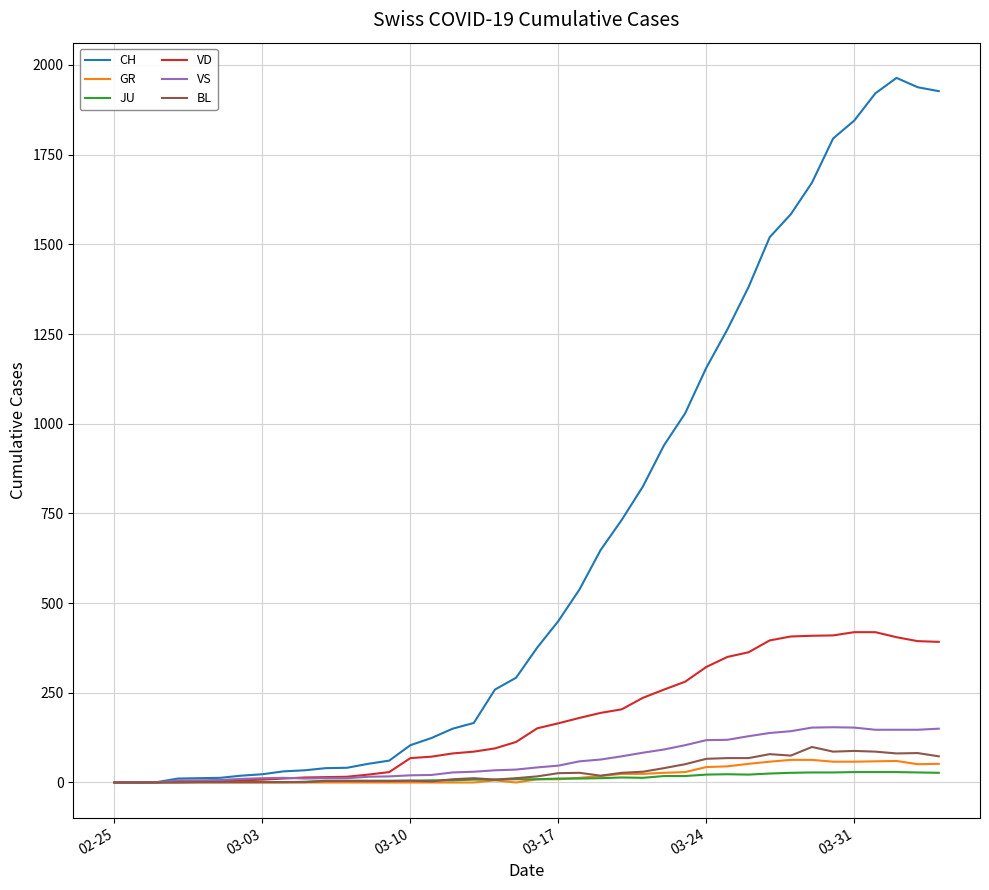

Which series has the largest range (max minus min)?

CH